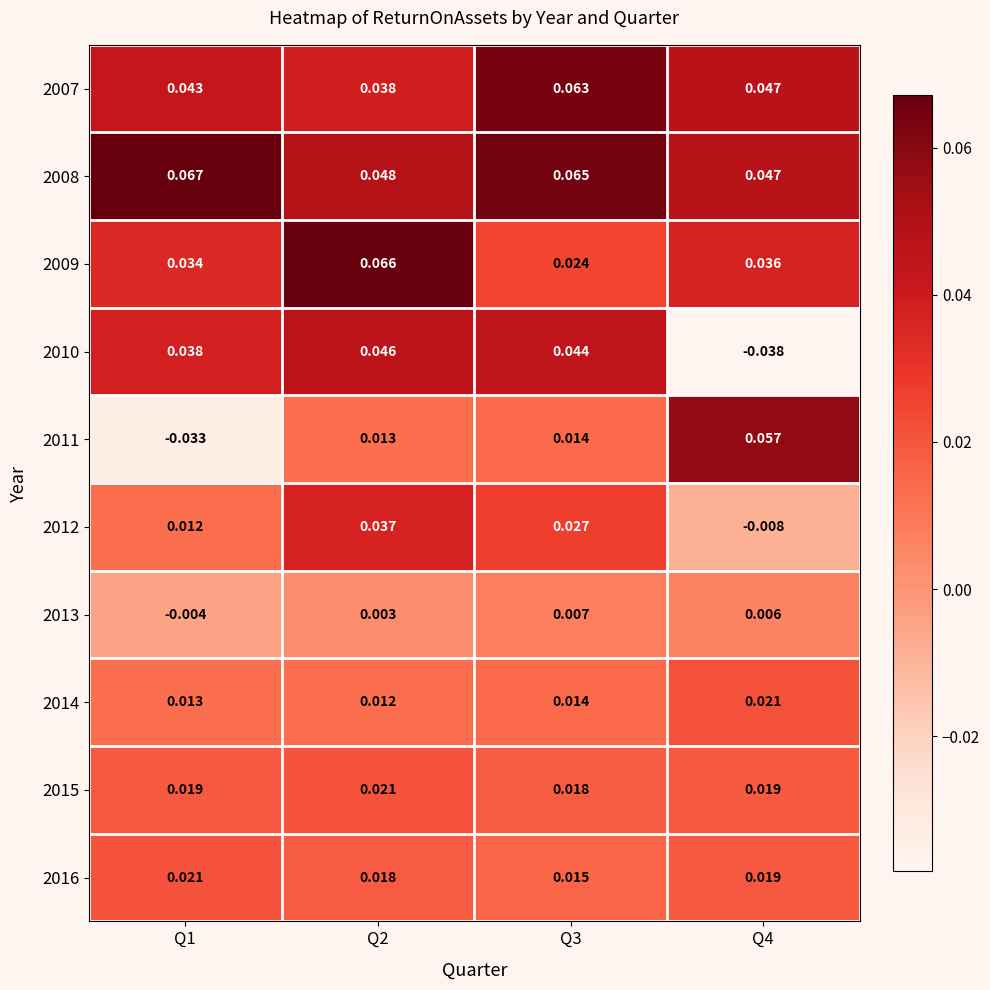

Is the value of 2010 at Q3 greater than the value of 2008 at Q1?

No